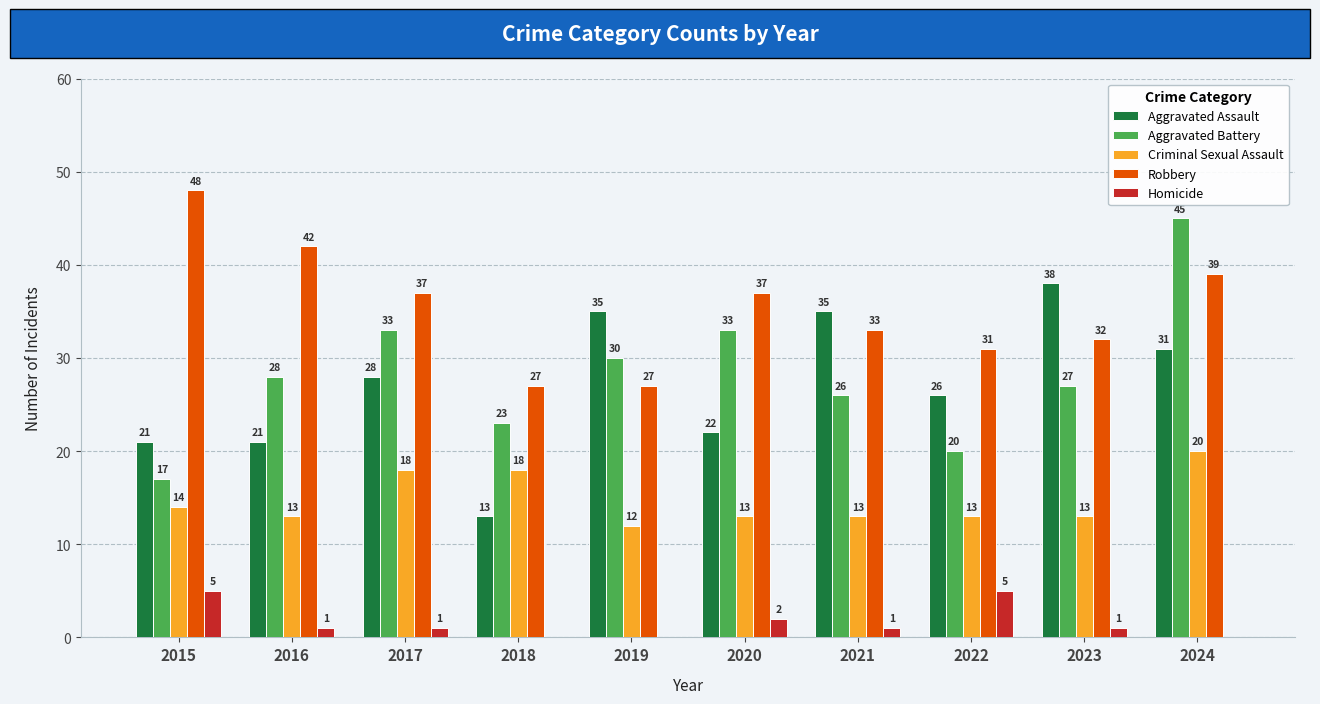

At which category is the sum across all series the highest?

2024